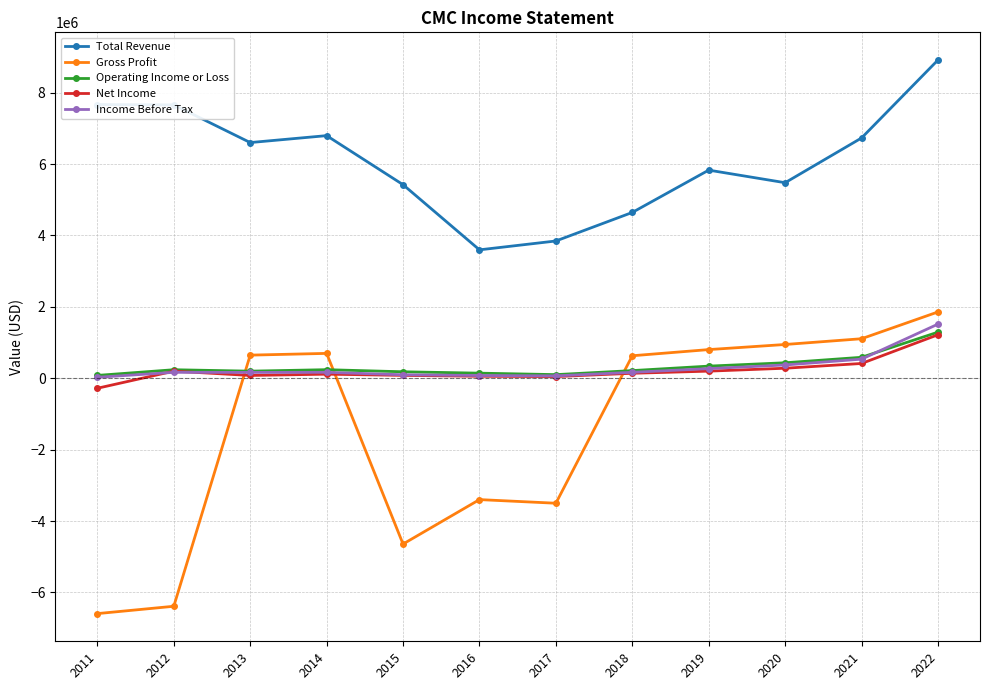

After their last crossing, which series has the higher values: Gross Profit or Income Before Tax?

Gross Profit